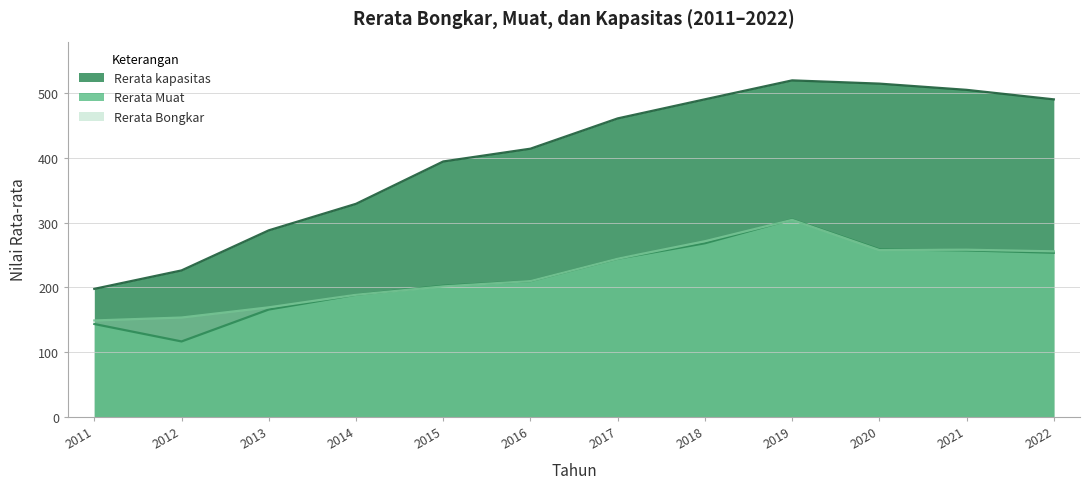

What is the value of the Rerata kapasitas point at the 9th from the left?

520.1